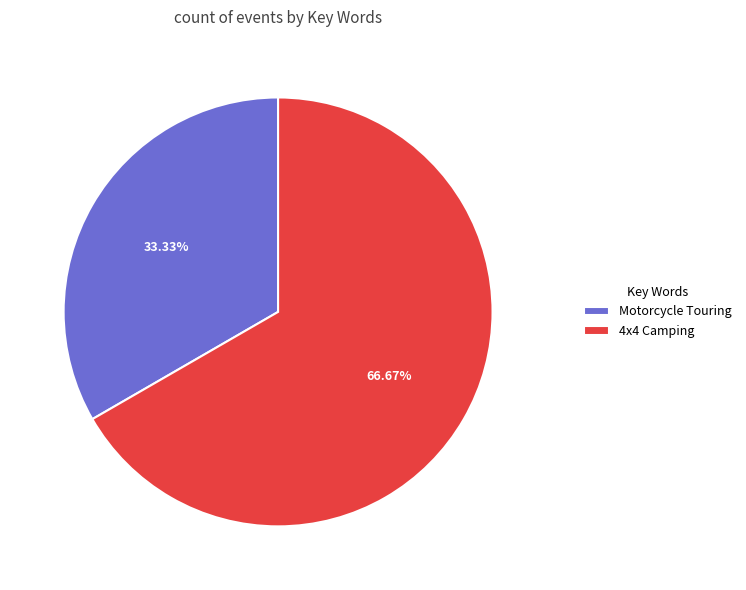

Which has a higher value, 4x4 Camping or Motorcycle Touring?

4x4 Camping